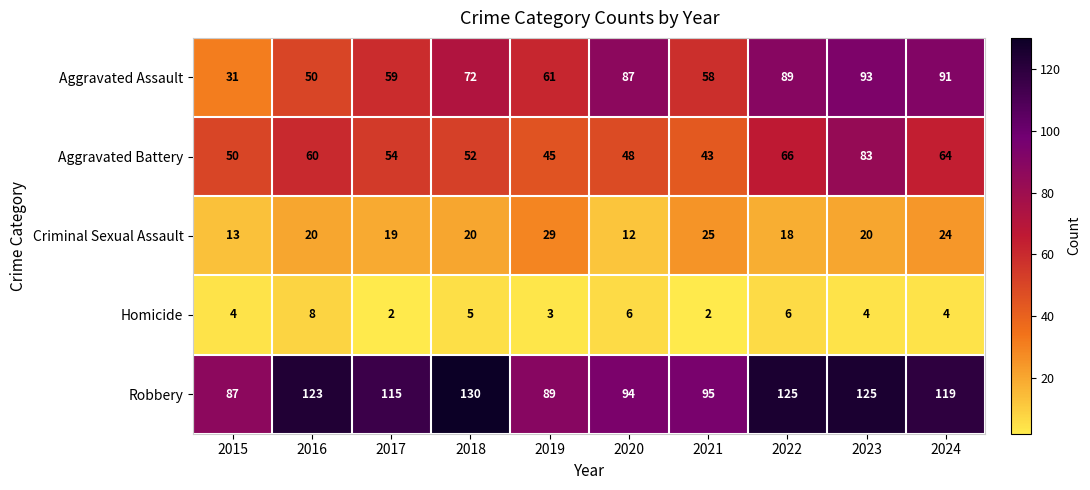

Read the Homicide value at 2024.

4